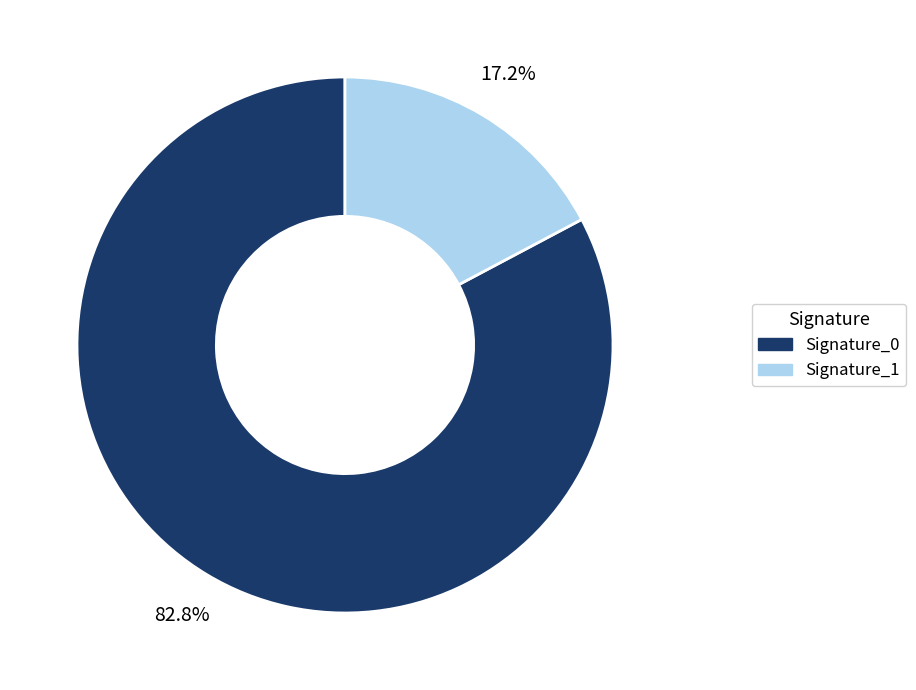

Is there a majority slice in this chart?

Yes